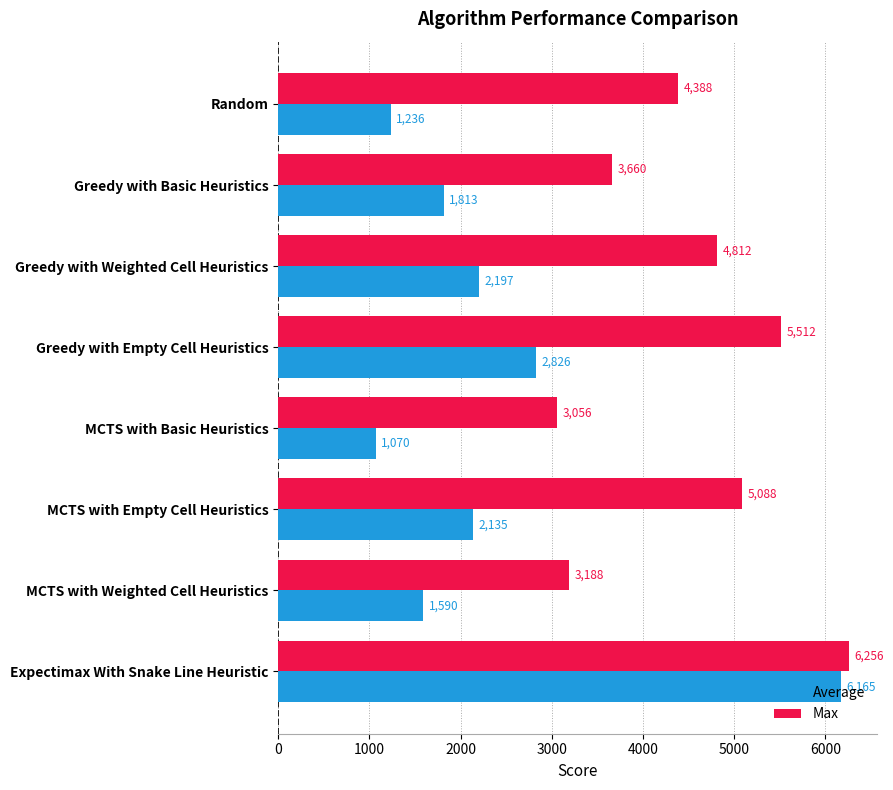

The Average series shows 1236.0 at Random. True or false?

True